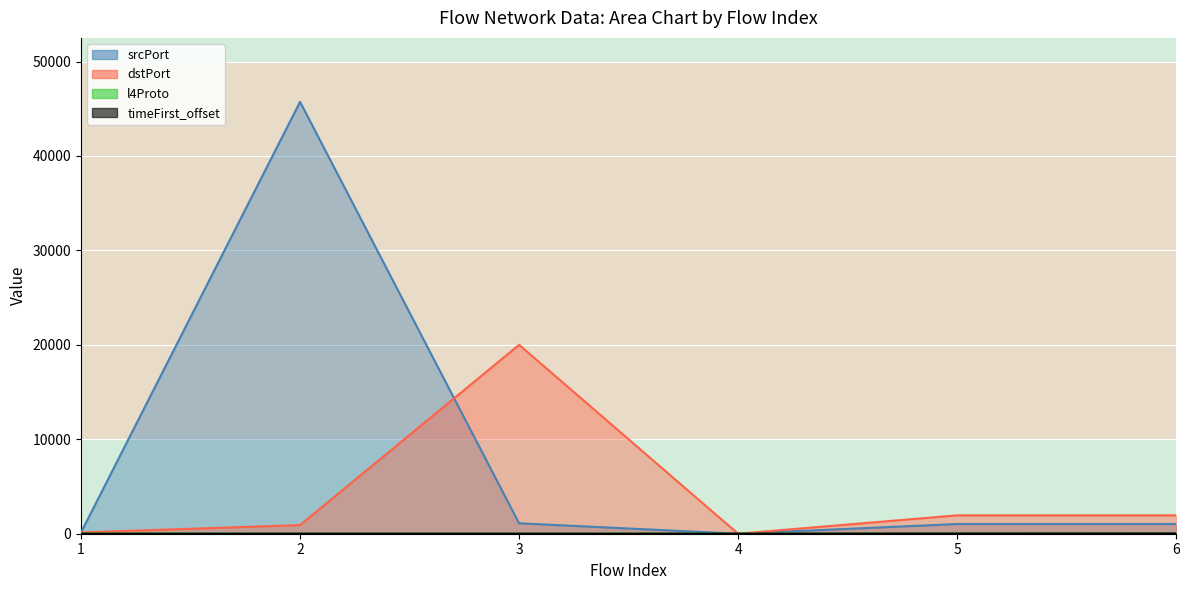

How many values in the srcPort series exceed 1028?

2